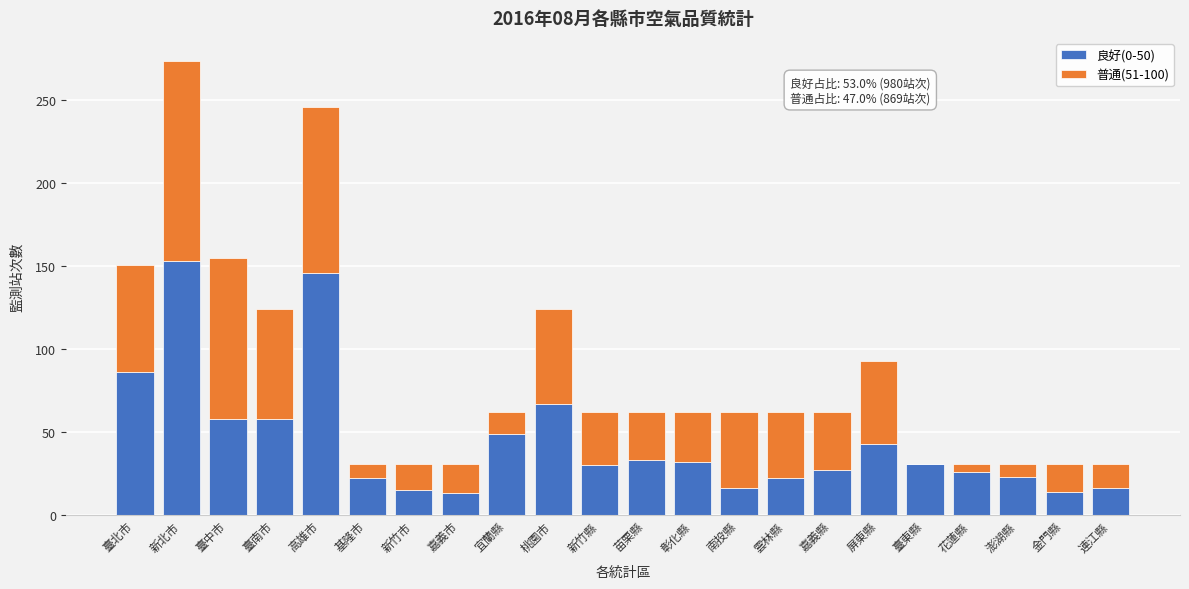

At which category is the sum across all series the highest?

新北市